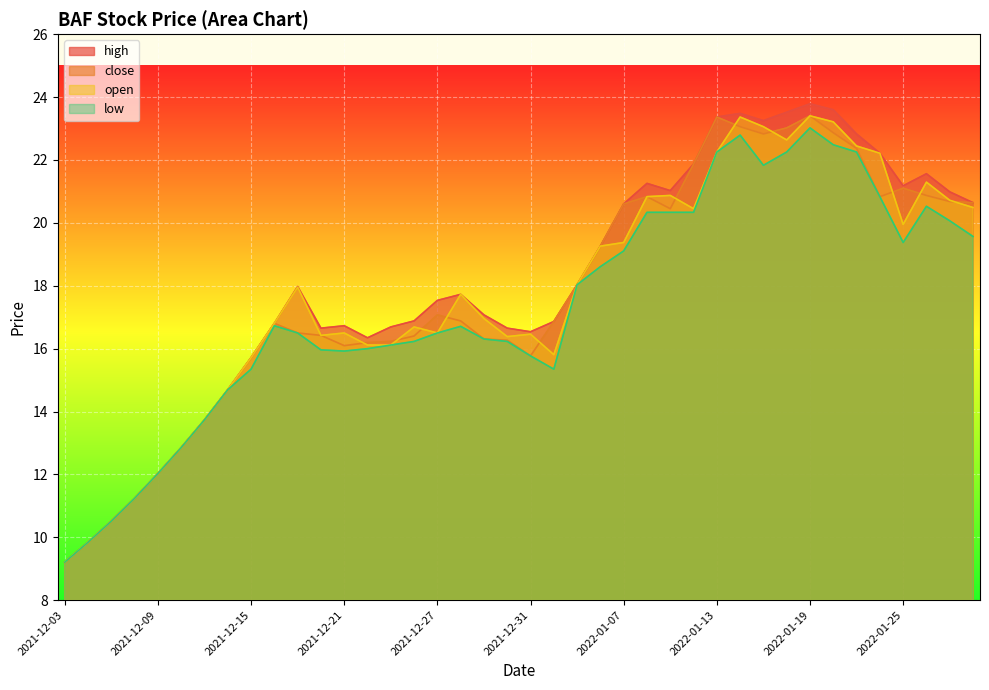

The high series shows 2.2 at 2021-12-06. True or false?

False